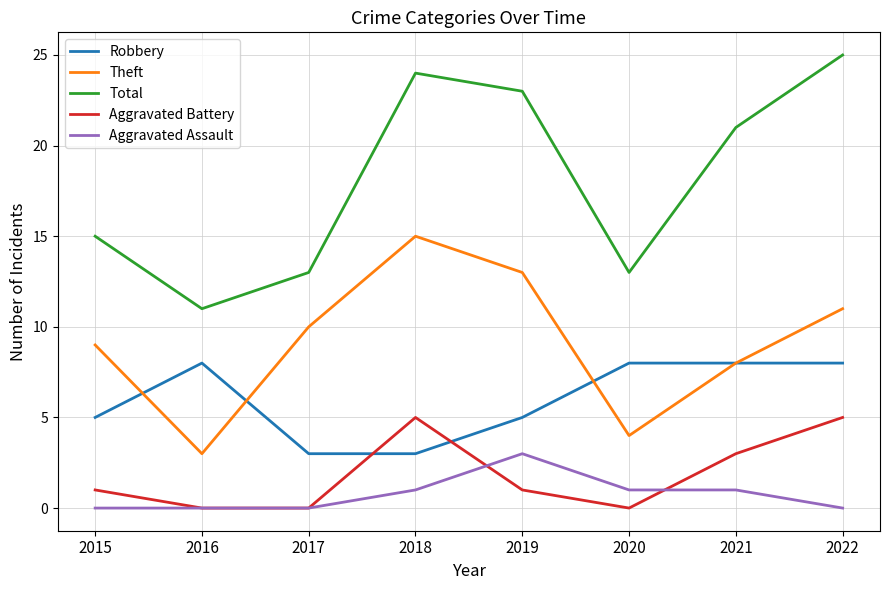

How many distinct data groups are displayed?

5